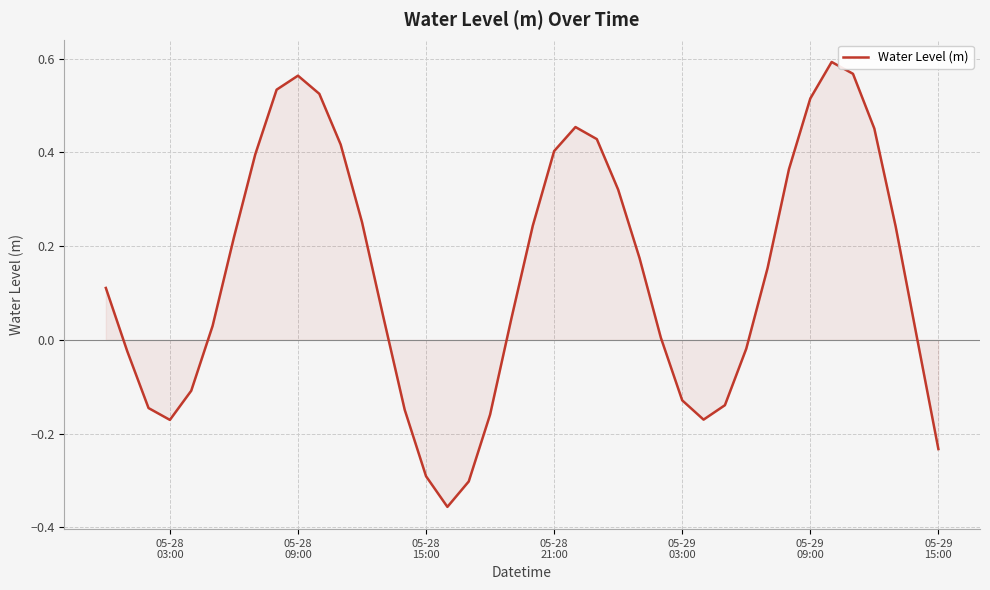

What is the difference between the maximum and minimum values?

0.9